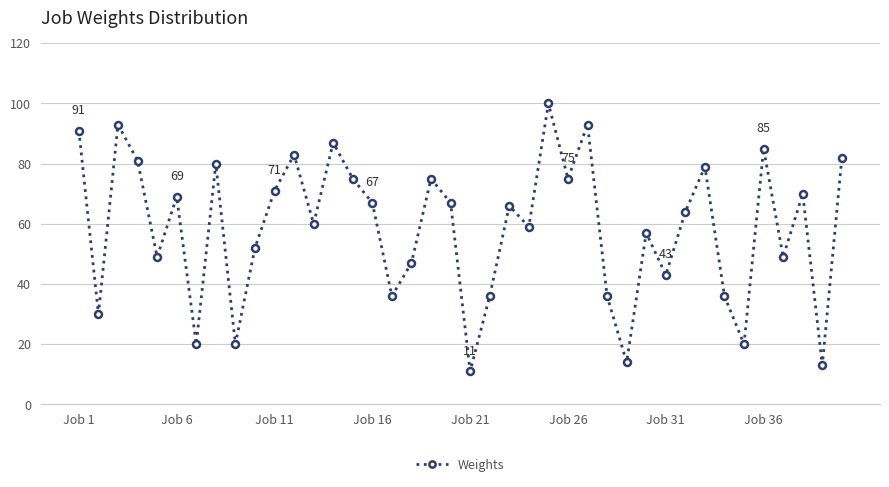

True or false: there are more than 0 points higher than both neighbors.

True